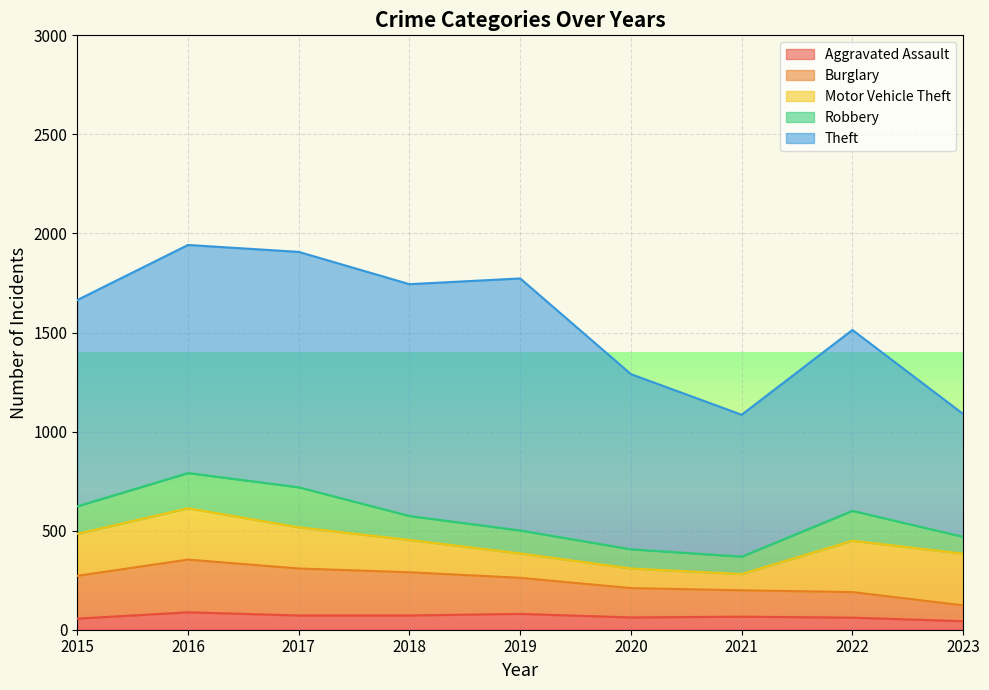

Where is the first local minimum for Aggravated Assault?

2020